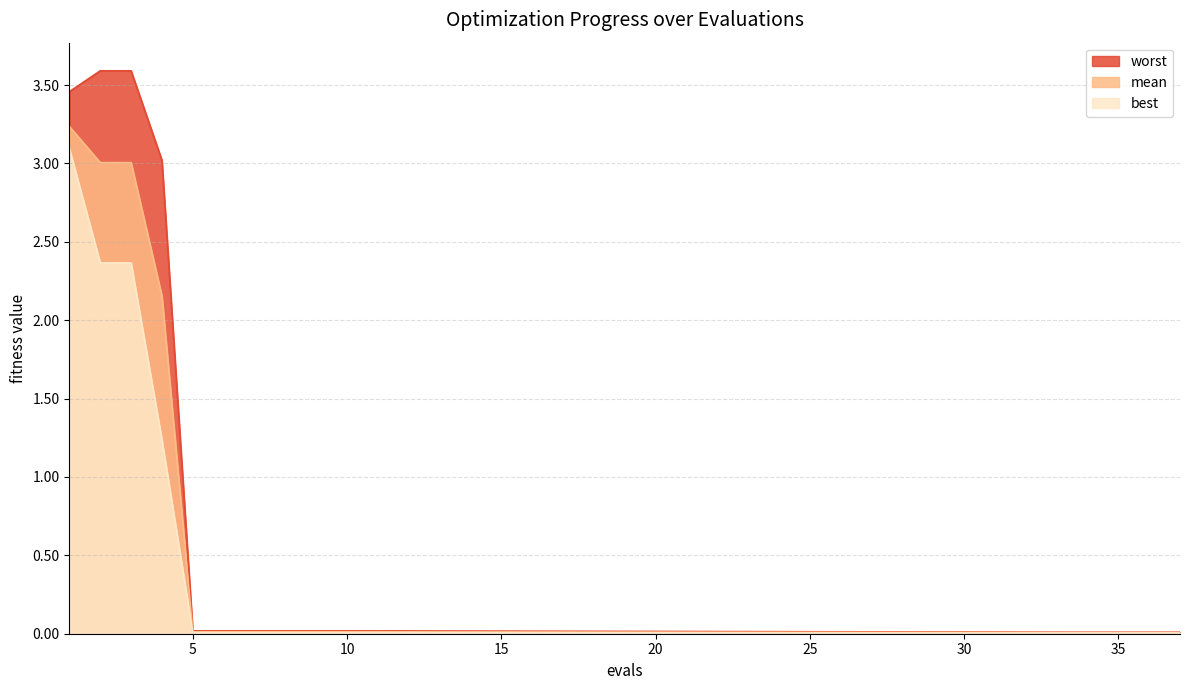

What is the difference between the best values at 7 and 4?

1.2